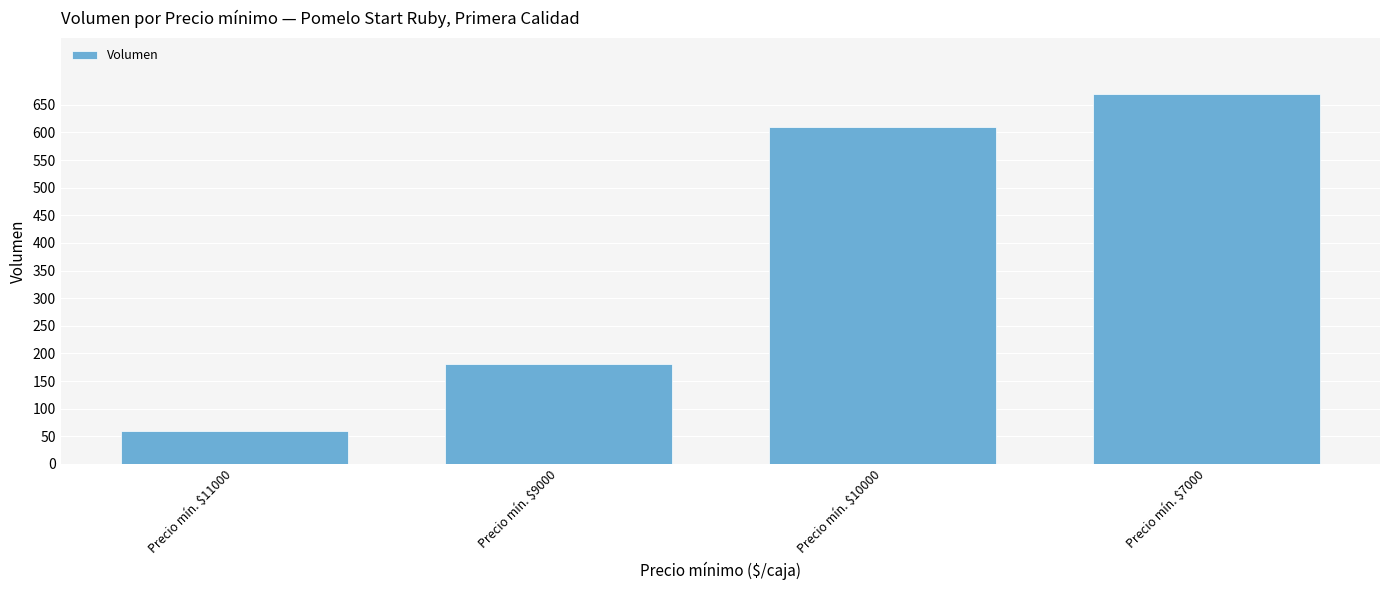

Which has a higher value, Precio mín. $7000 or Precio mín. $11000?

Precio mín. $7000